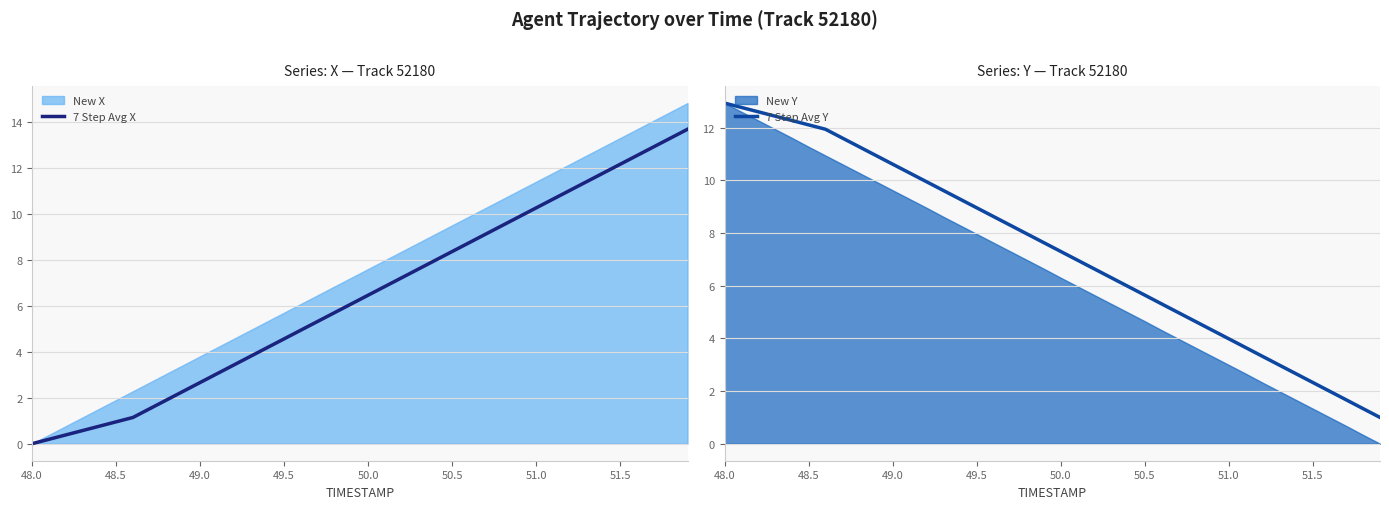

True or false: 7 Step Avg X and 7 Step Avg Y cross at least once.

True